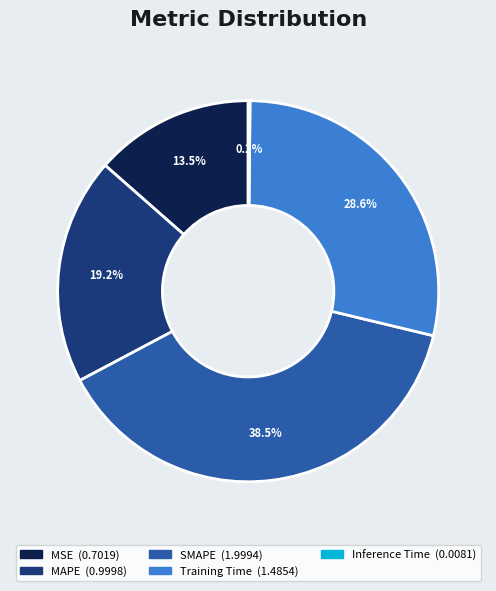

True or false: Training Time accounts for 17% of the total.

False